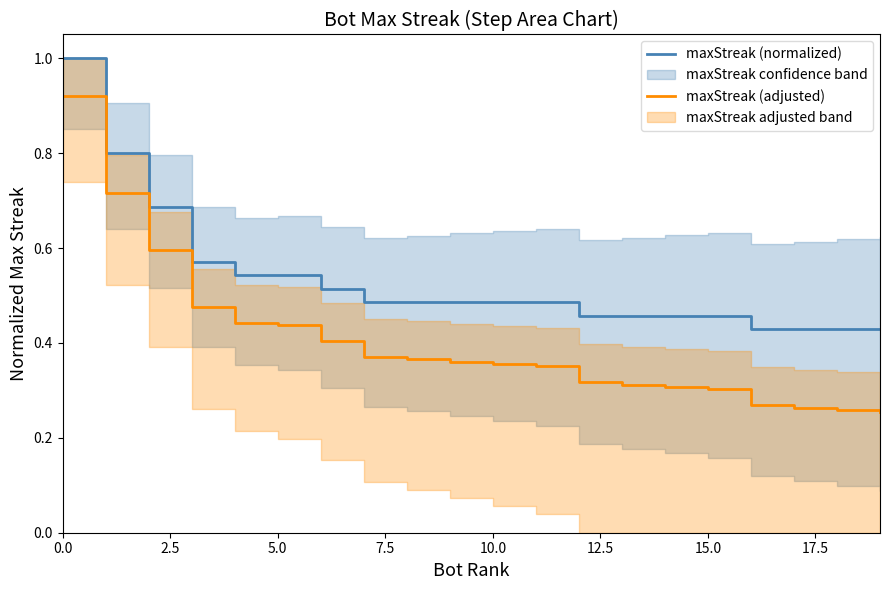

True or false: maxStreak (normalized) and maxStreak (adjusted) intersect in this chart.

False